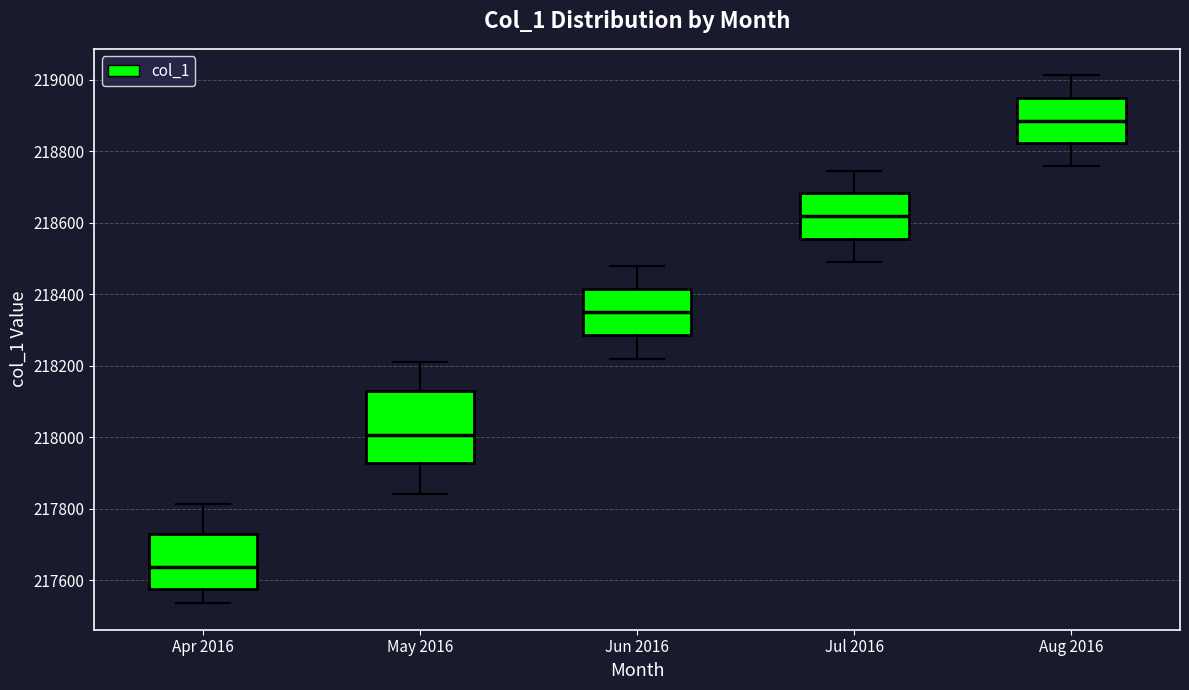

Where does the lower whisker of the box for May 2016 end on the y-axis? The values are not printed on the chart, so give them approximately, as read against the axis.

217840